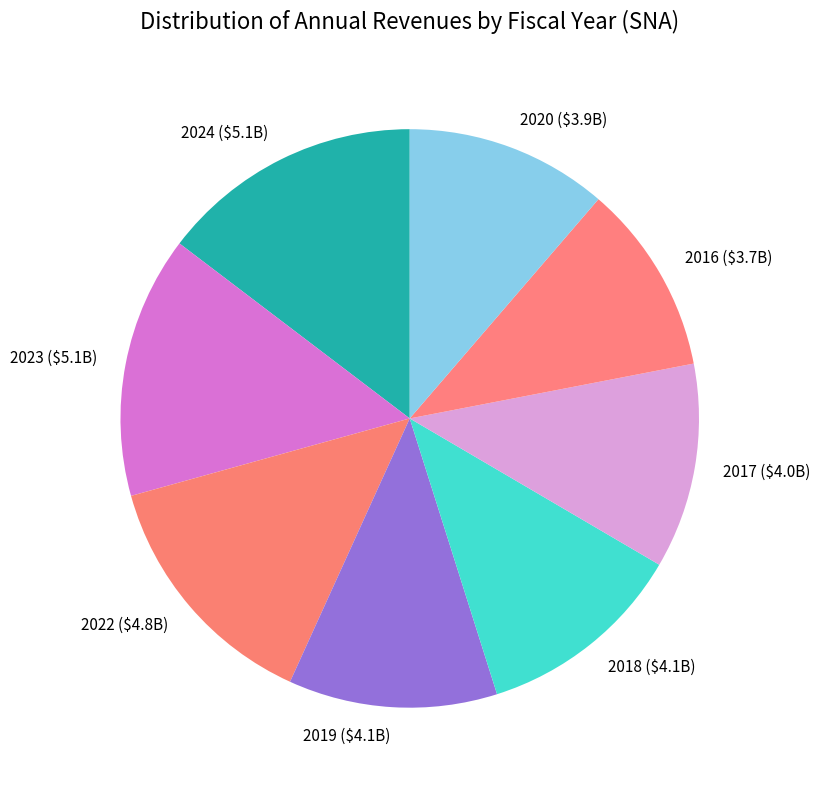

Does any single category account for the majority?

No